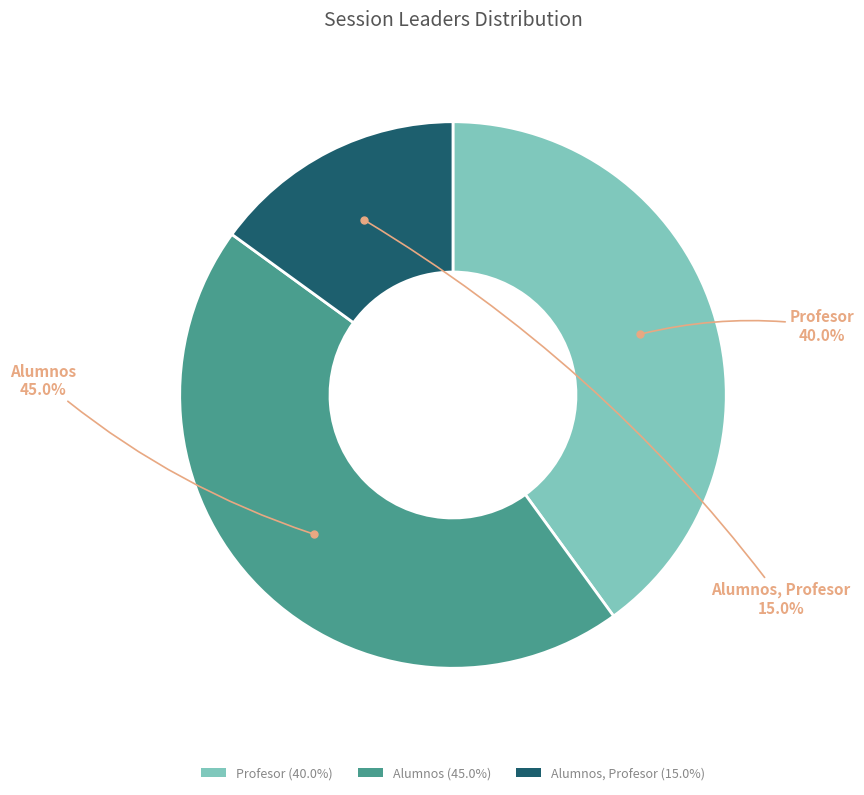

Is the sum of Profesor (40.0%) and Alumnos (45.0%) greater than half?

Yes